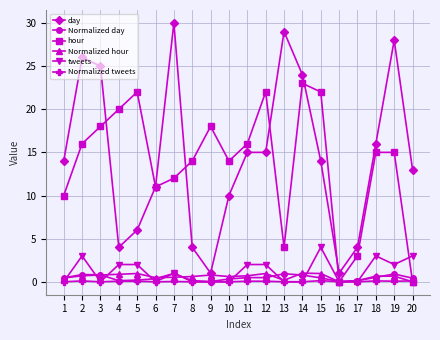

Where is the first local maximum for day?

2